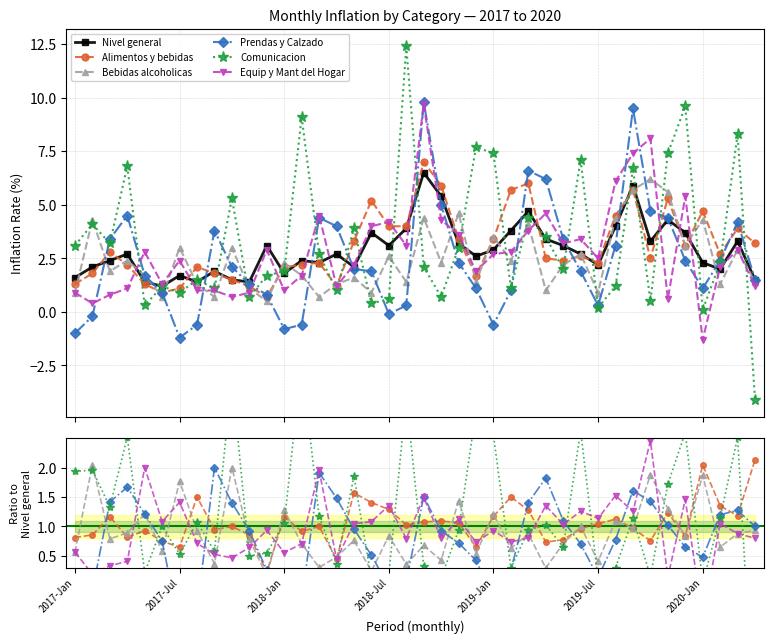

Between 2018-Jan and 10, which series saw the biggest shift?

Nivel general